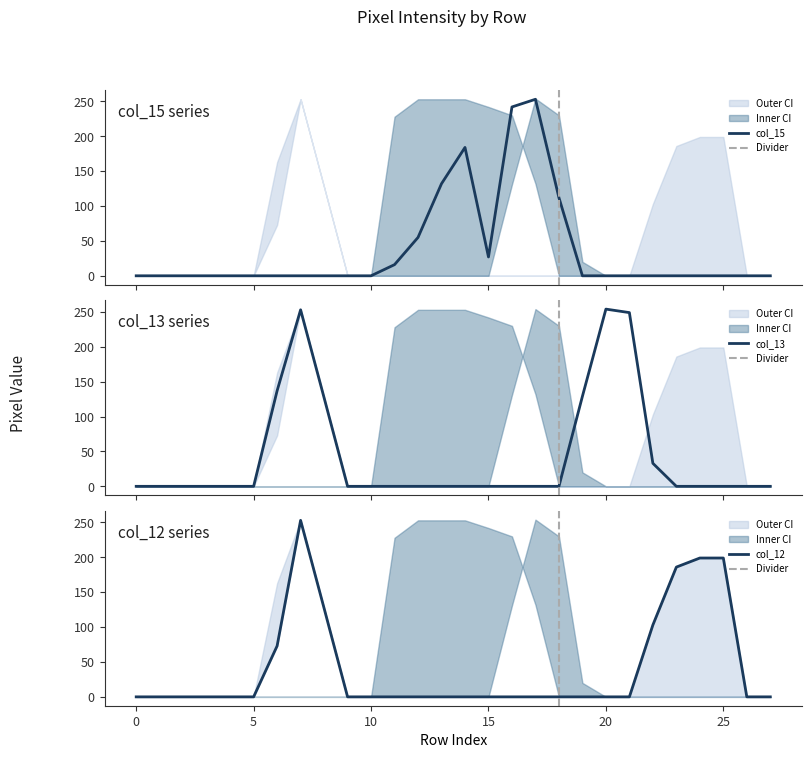

Between 3 and 21, which is larger?

3